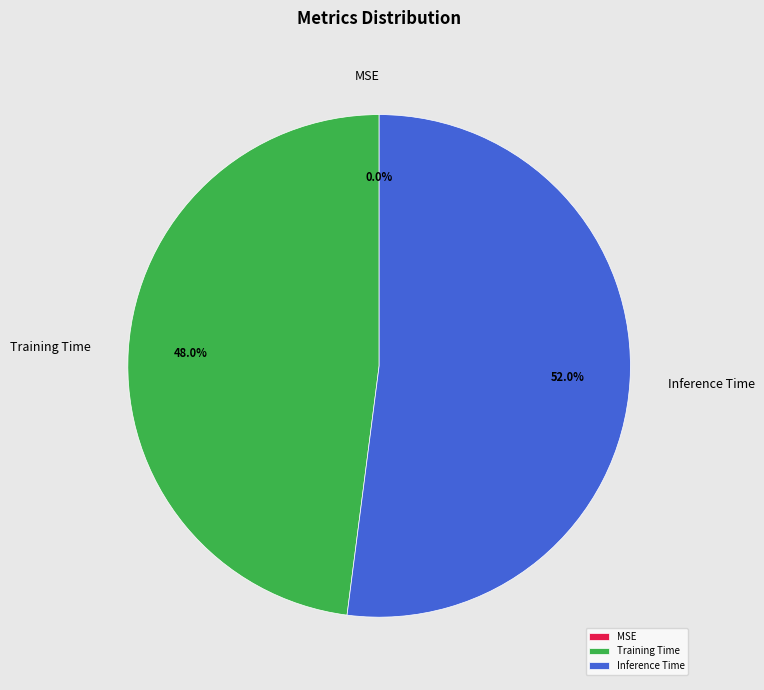

Is there a majority slice in this chart?

Yes